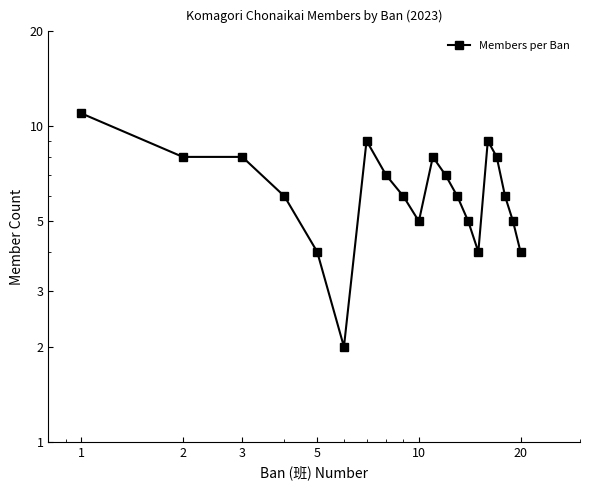

Reading left to right, extract all data points from this chart.

11	8	8	6	4	2	9	7	6	5	8	7	6	5	4	9	8	6	5	4